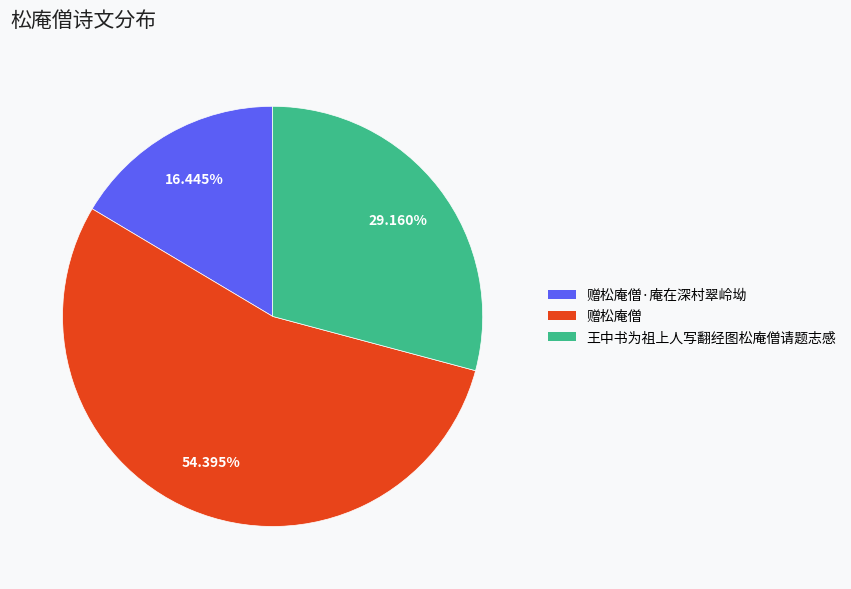

Does any single category account for the majority?

Yes